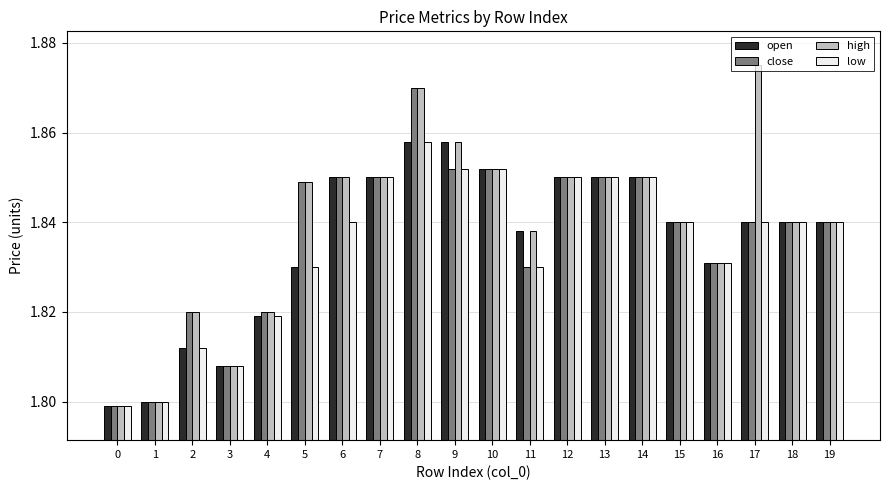

At which category does the chart reach its peak across all series?

17